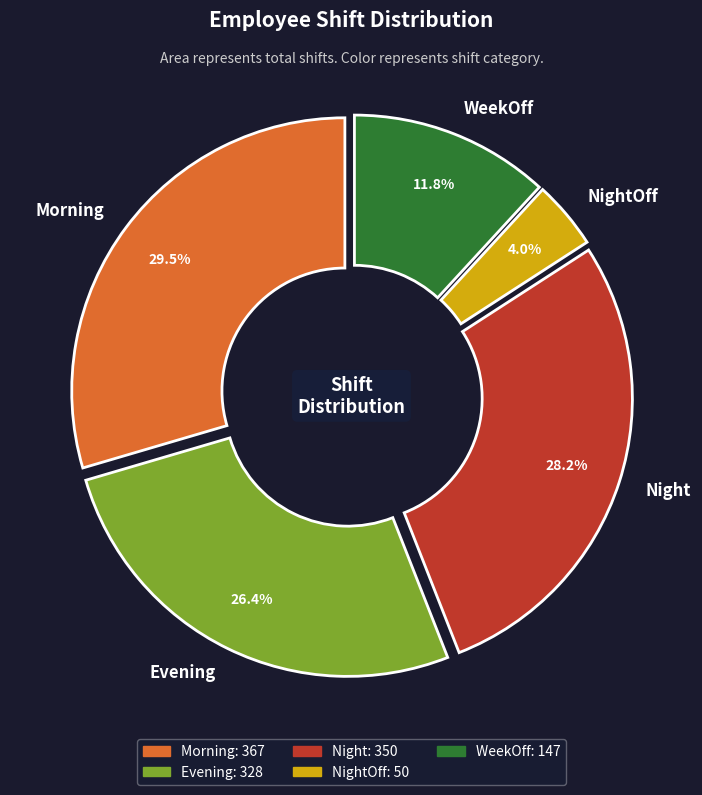

Is there a majority slice in this chart?

No